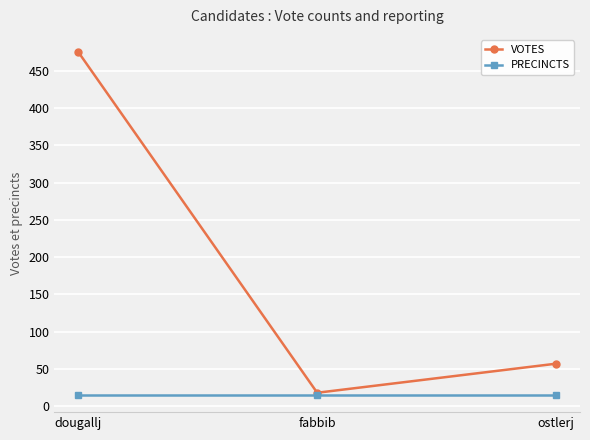

True or false: VOTES has a value of 57 at ostlerj.

True